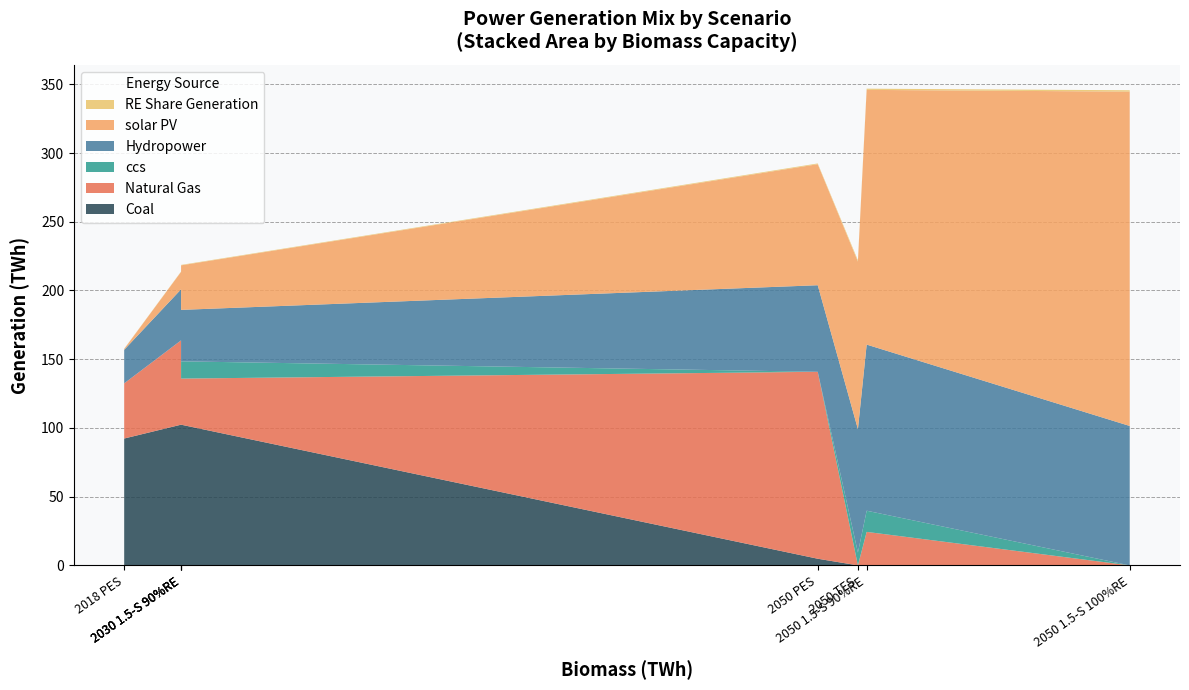

Reading left to right, transcribe all the data shown in this chart.

solar PV: 0.7	12.7	15.9	32.4	88.1	121.9	185.3	243.2
Hydropower: 24.4	37.1	37.1	37.4	63.0	89.8	120.9	101.4
Natural Gas: 40.1	61.4	8.4	33.5	136.0	0.0	24.4	0.0
Coal: 92.3	102.4	102.4	102.4	4.8	0.0	0.0	0.0
ccs: 0.0	0.0	35.1	12.5	0.0	9.4	15.4	0.0
RE Share Generation: 0.2	0.2	0.3	0.3	0.5	1.0	0.9	1.0